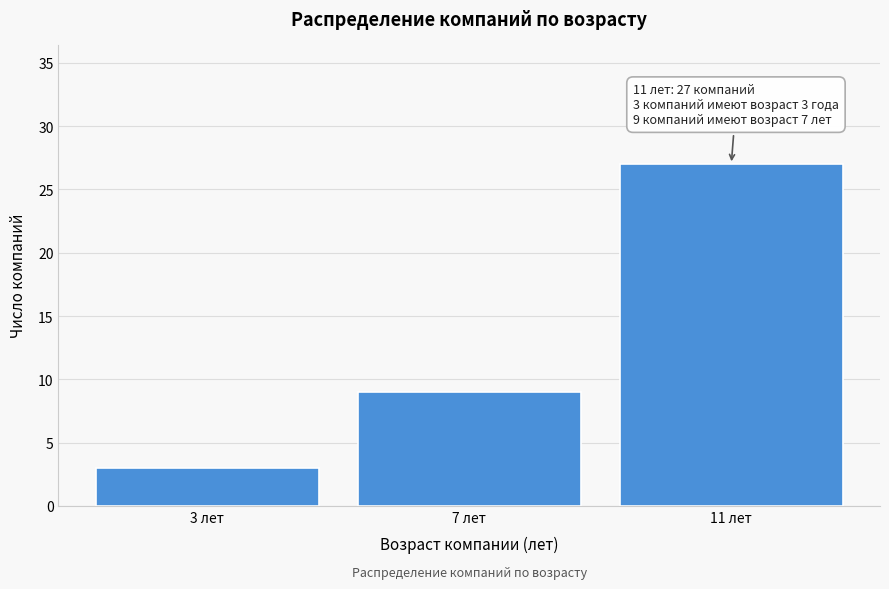

Reading right to left, list all the values displayed in this chart.

11 лет=27	7 лет=9	3 лет=3